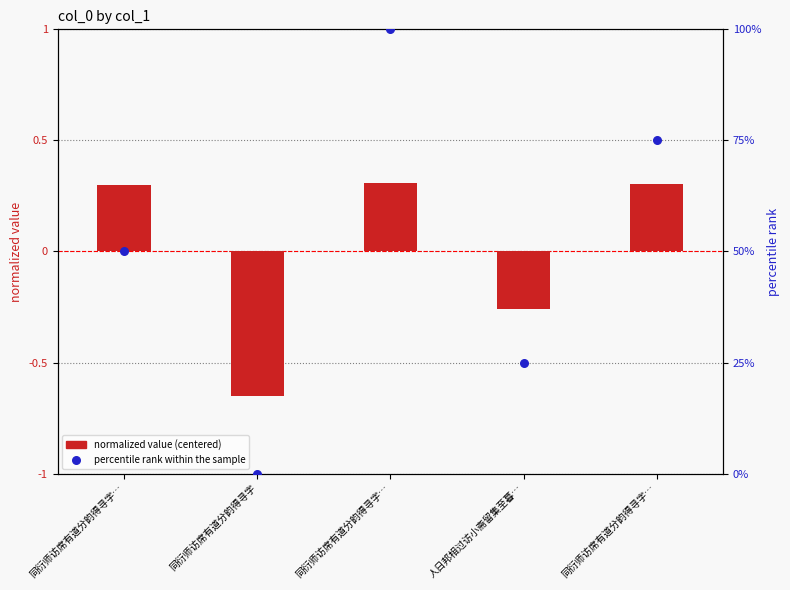

Which series reaches the maximum Y coordinate?

percentile rank within the sample